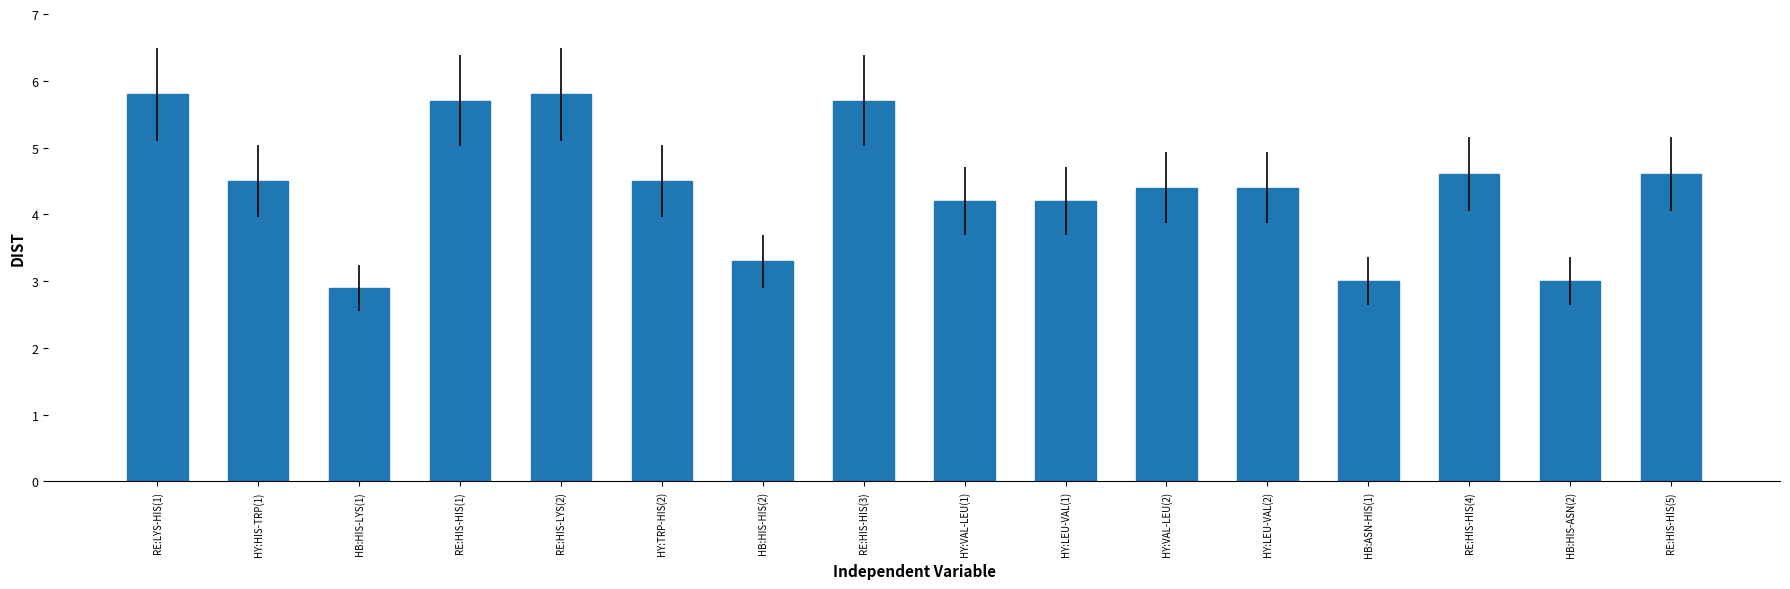

What is the label of the 3rd bar from the right?

RE:HIS-HIS(4)